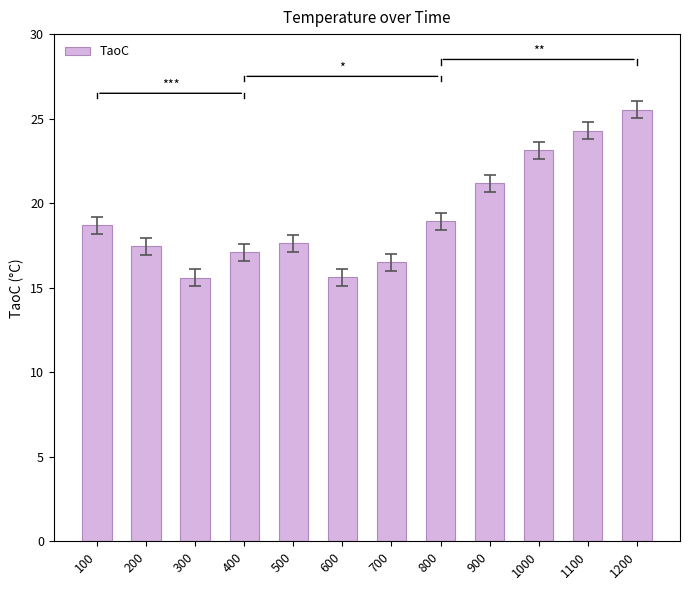

The chart shows a value of 25.5 at 1200. True or false?

True